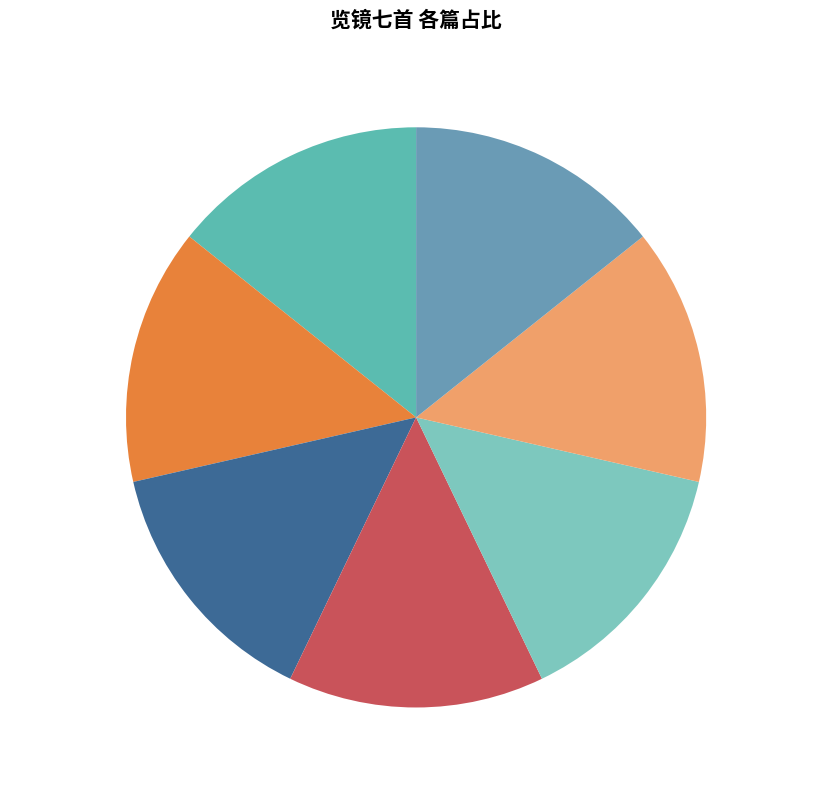

How much of the chart is everything except 览镜七首 其七?

85.7%